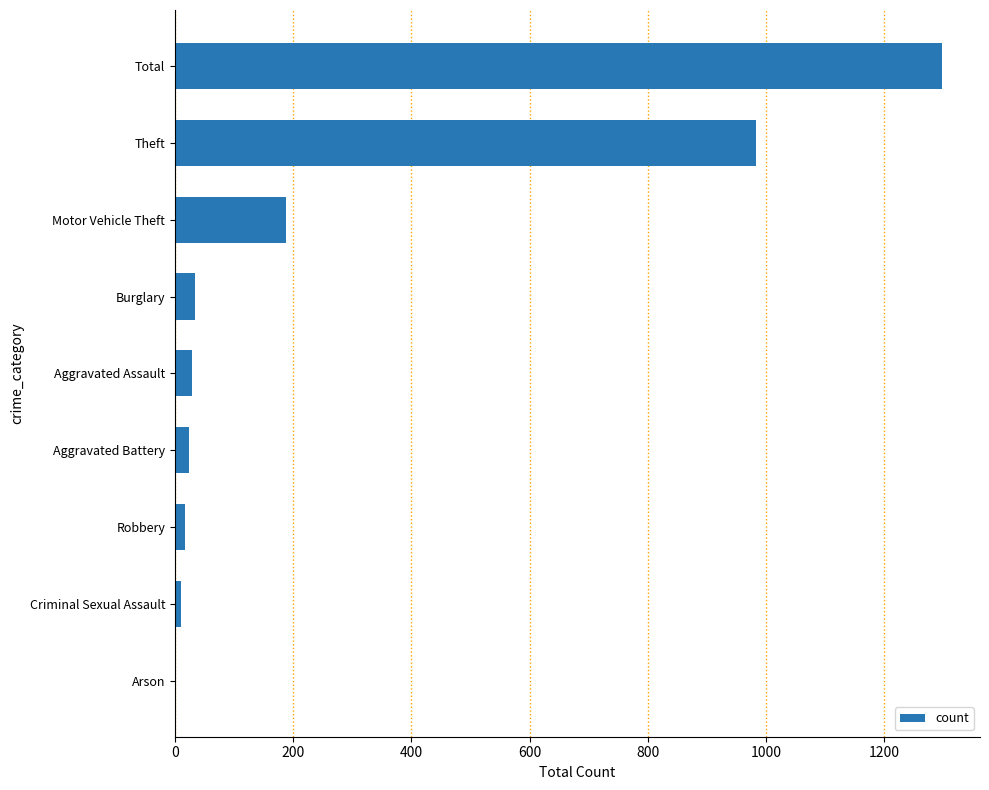

At which label is the value closest to 649?

Theft